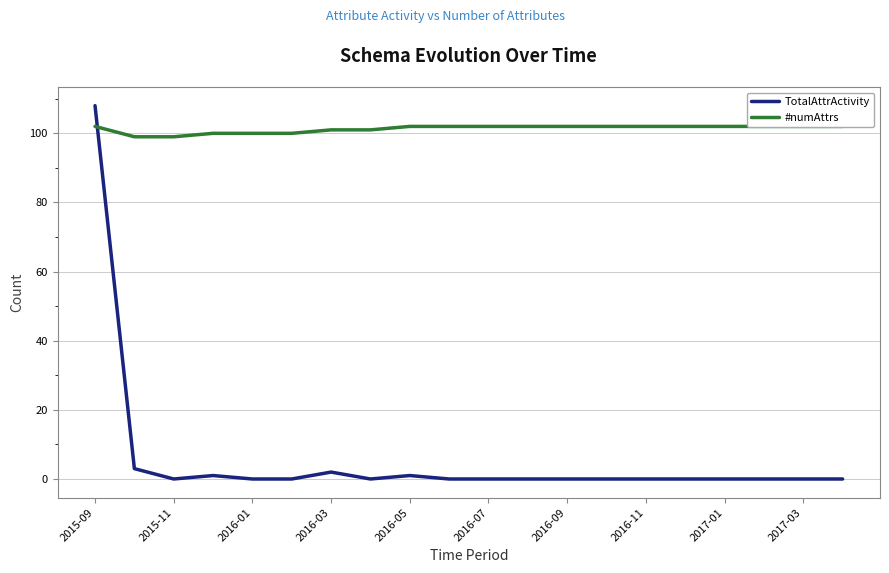

The TotalAttrActivity series shows 176 at 2015-09. True or false?

False